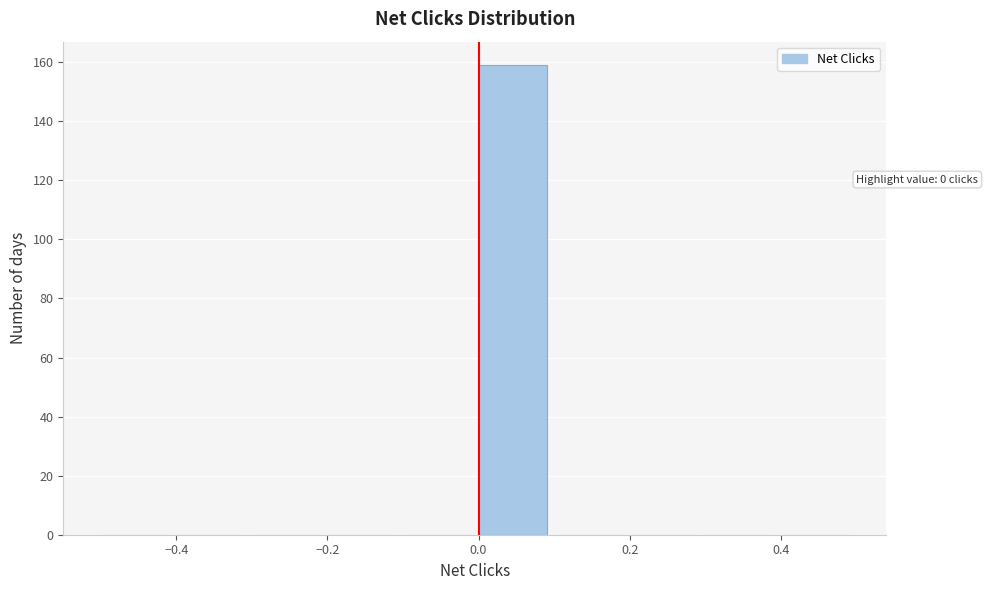

Over which range of the x-axis is the bar tallest?

0.0 to 0.1